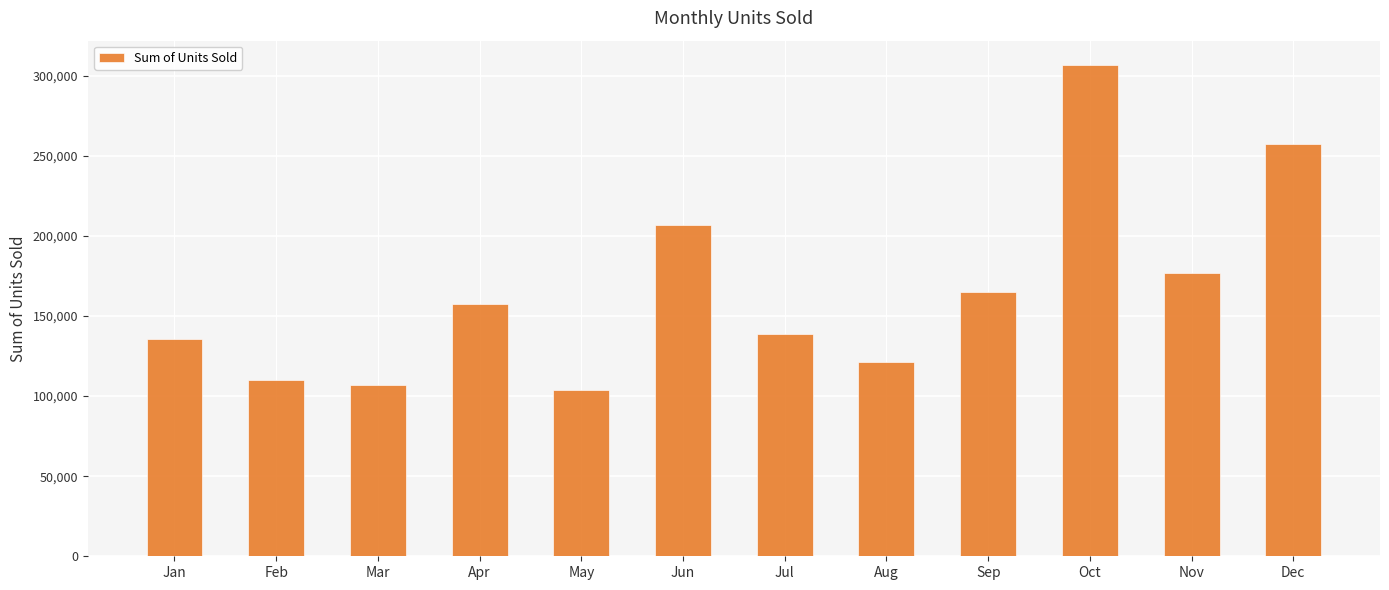

Rank the categories by value from highest to lowest.

Oct, Dec, Jun, Nov, Sep, Apr, Jul, Jan, Aug, Feb, Mar, May